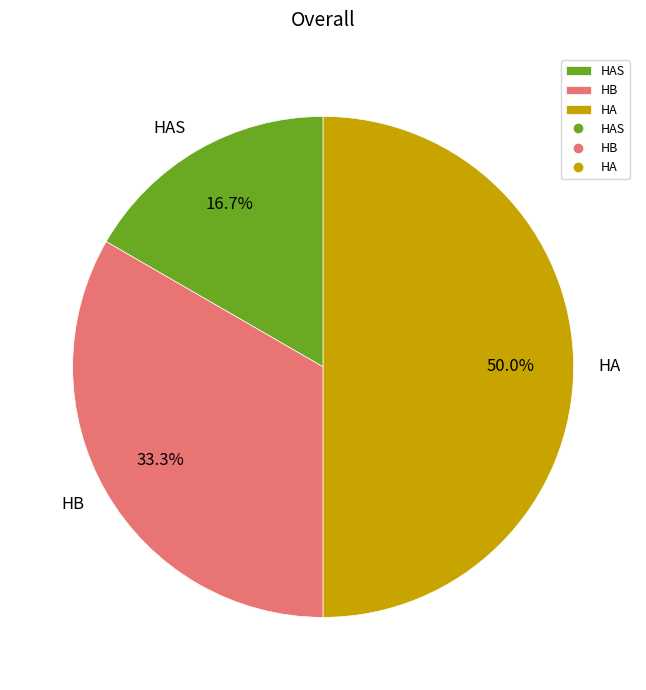

True or false: HAS accounts for 30% of the total.

False